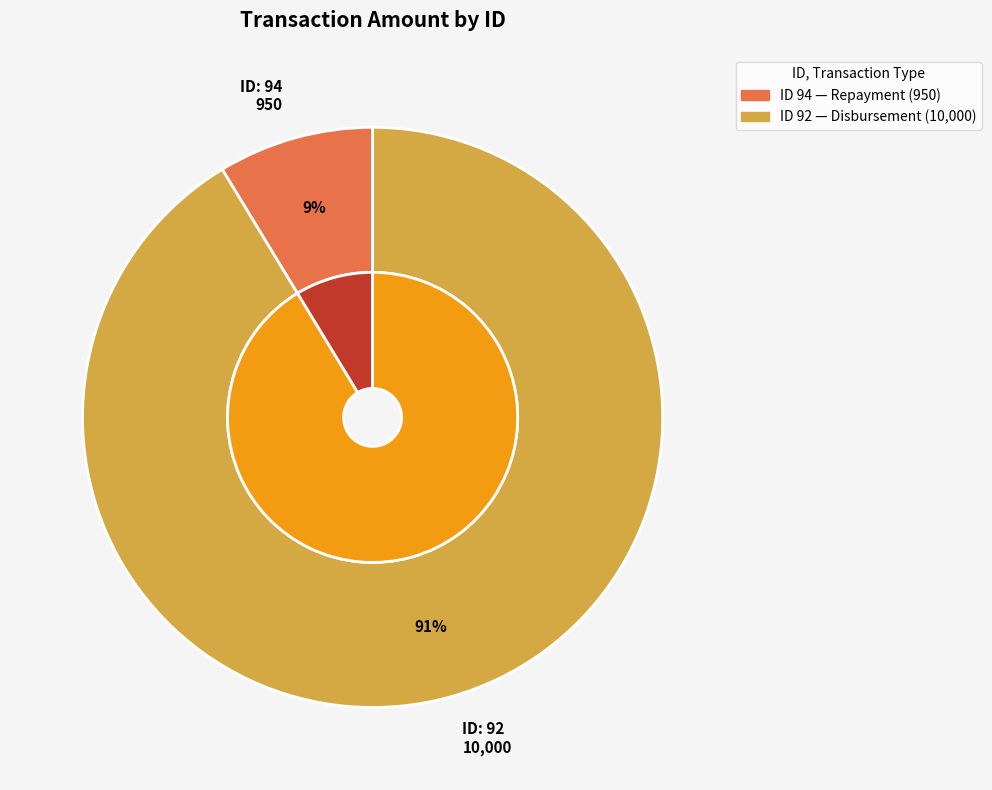

To the nearest percent, what portion does 94 represent?

9%